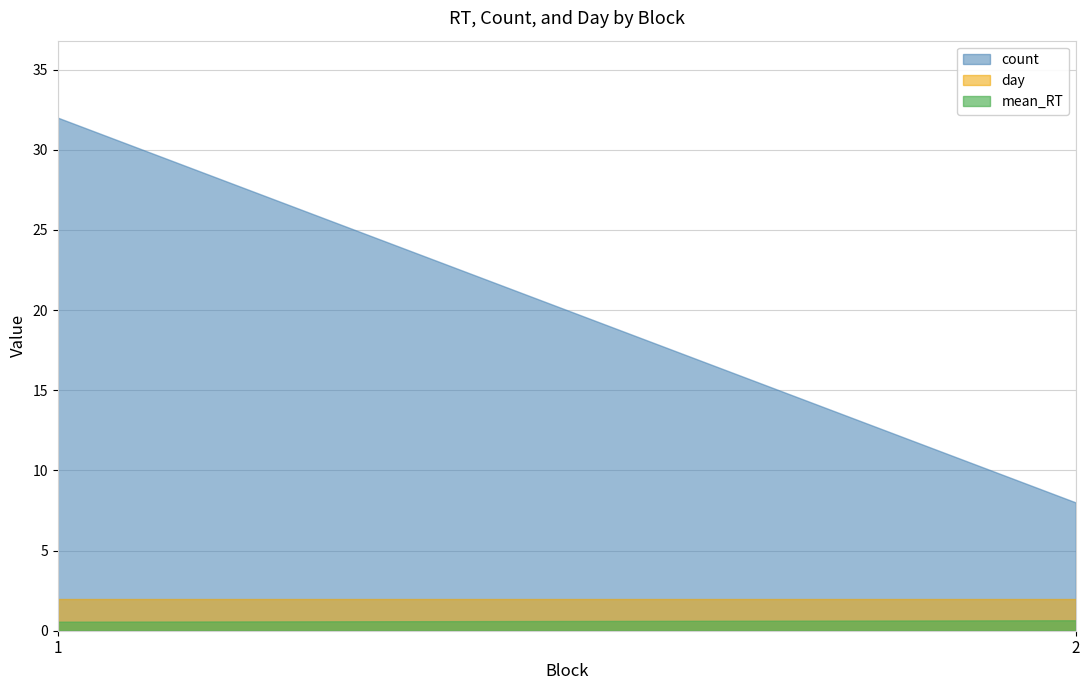

At which category does the chart reach its peak across all series?

1